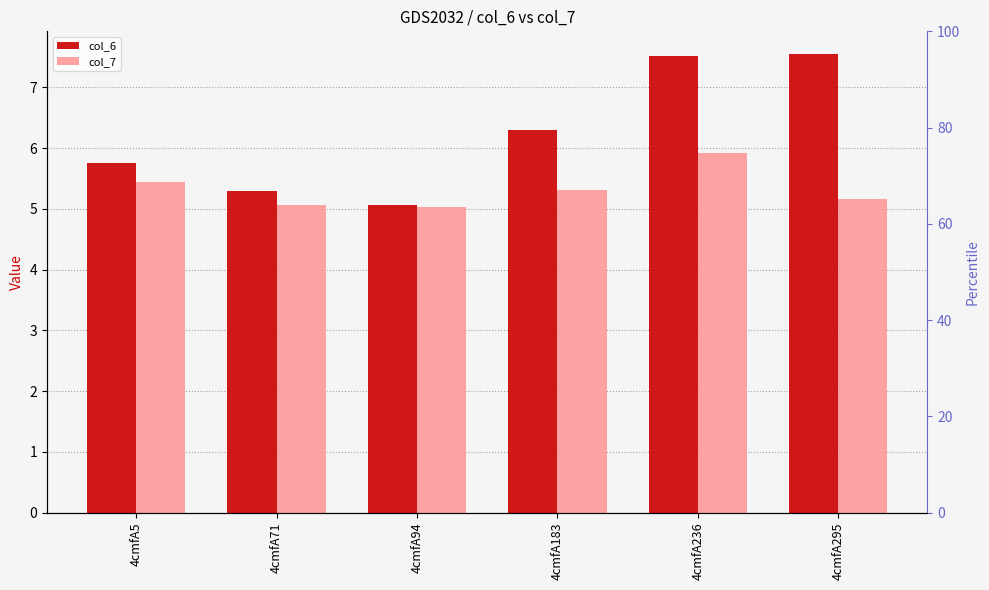

What is the sum of the col_7 values at 4cmfA295 and 4cmfA5?

10.6